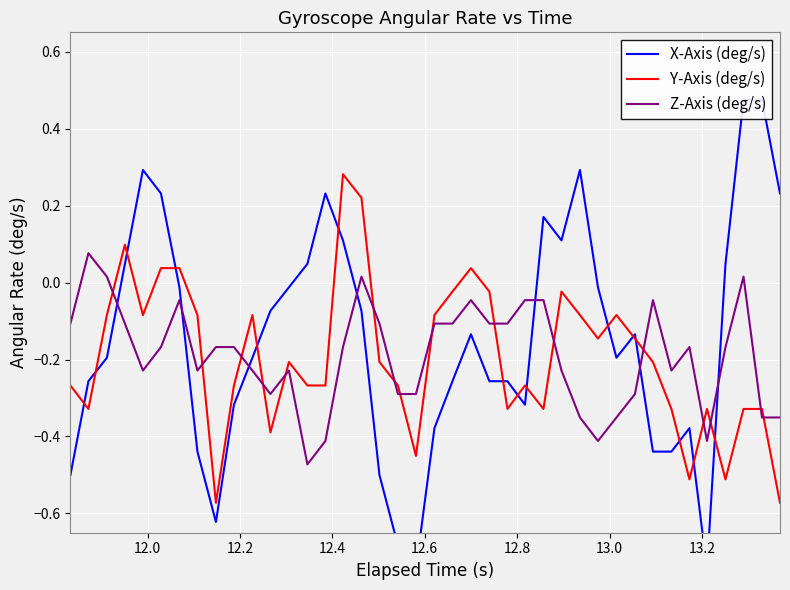

Which series has the largest range (max minus min)?

X-Axis (deg/s)